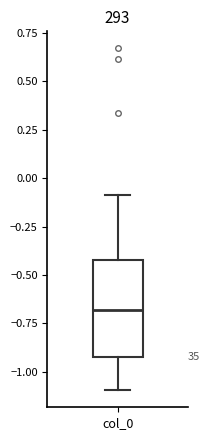

Where is the upper edge of the box for col_0 on the y-axis? The values are not printed on the chart, so give them approximately, as read against the axis.

-0.4